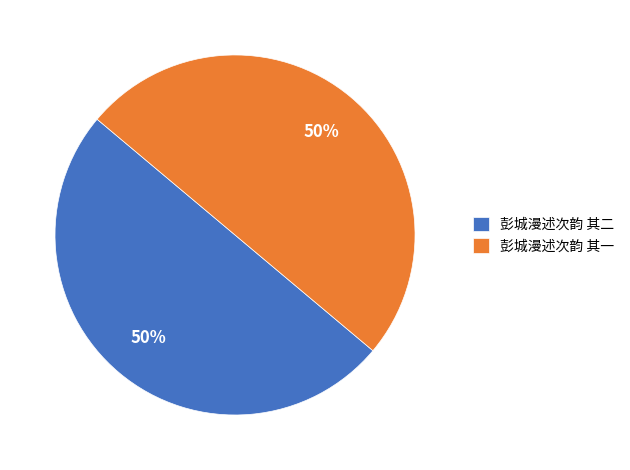

What is the ratio of the value at 彭城漫述次韵 其二 to the value at 彭城漫述次韵 其一?

1.0